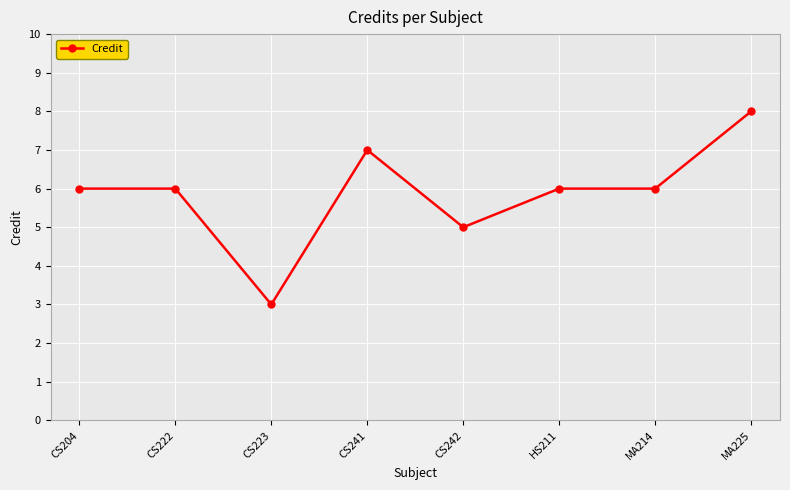

What is the ratio of the value at MA214 to the value at CS223?

2.0